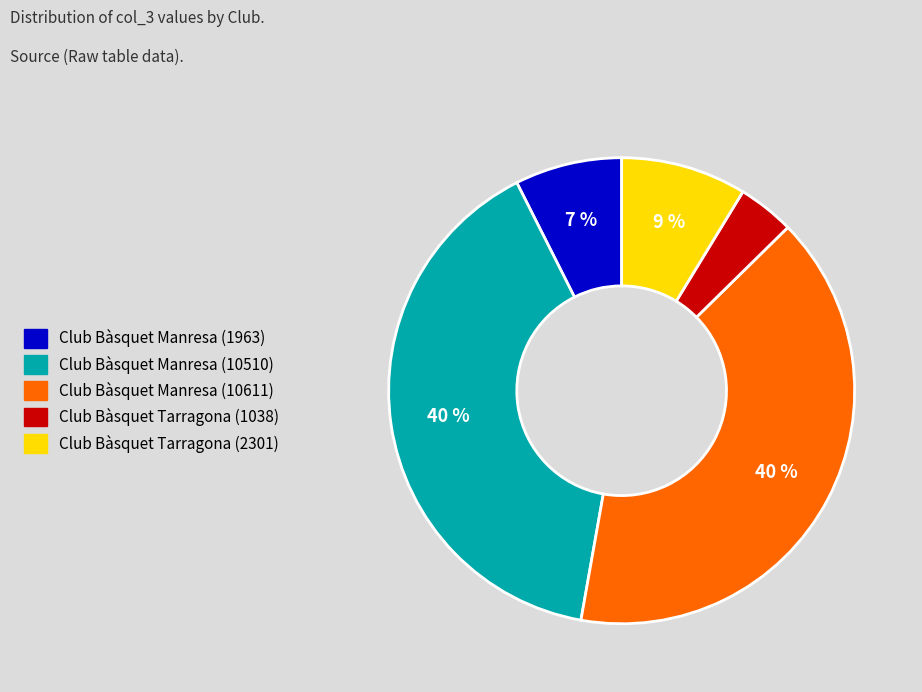

To the nearest percent, what is the average slice percentage?

20%